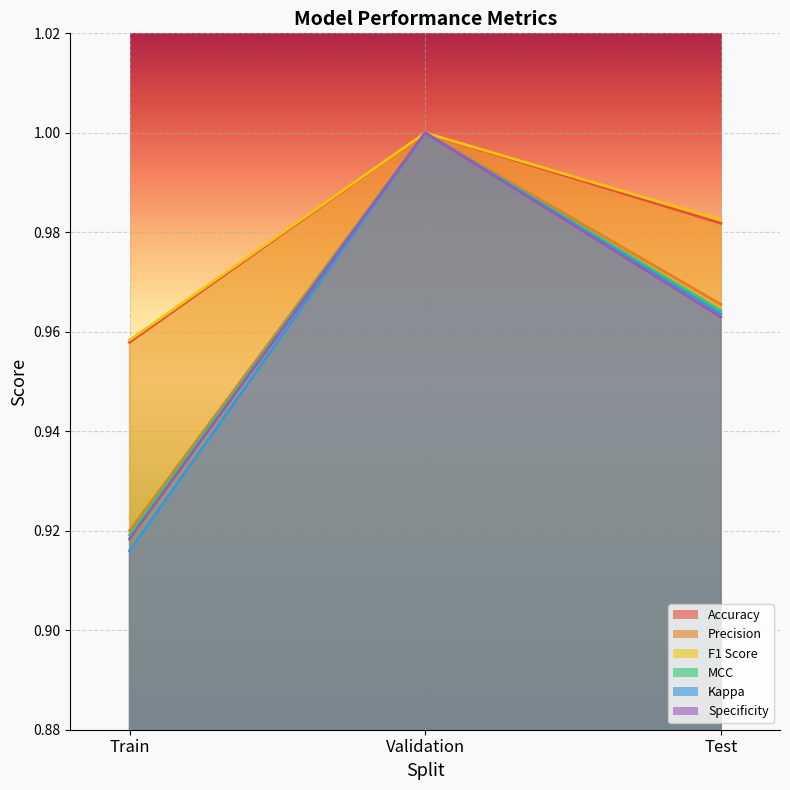

Where is MCC nearest to the value 0?

Train